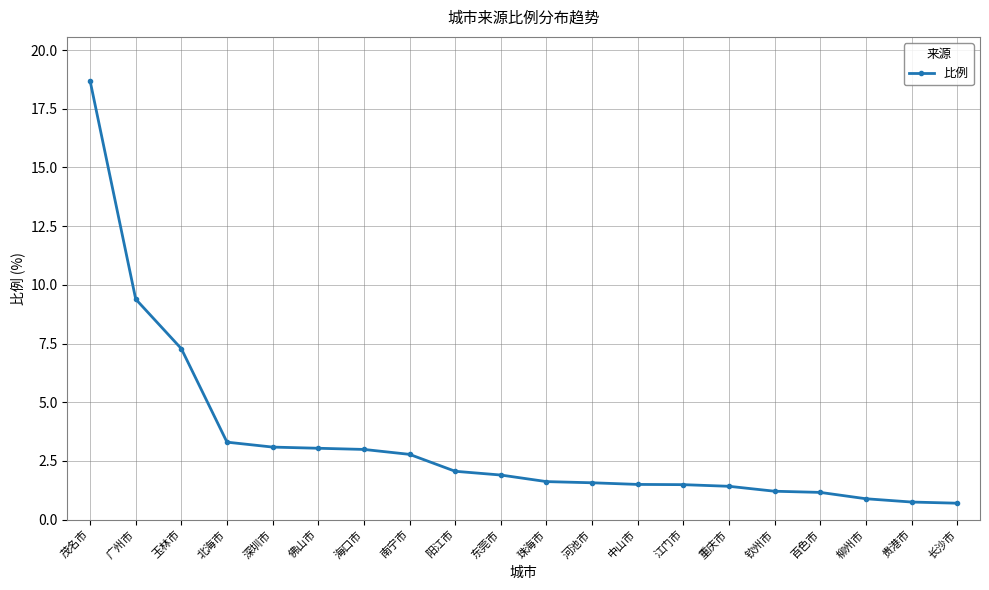

What is the change in value from 江门市 to 钦州市?

-0.3